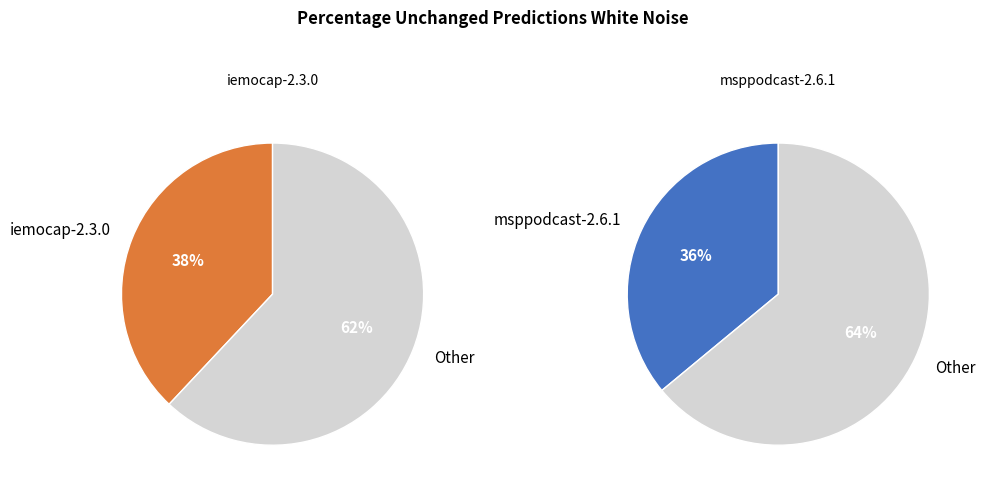

Rank the categories by value from lowest to highest.

msppodcast-2.6.1, iemocap-2.3.0